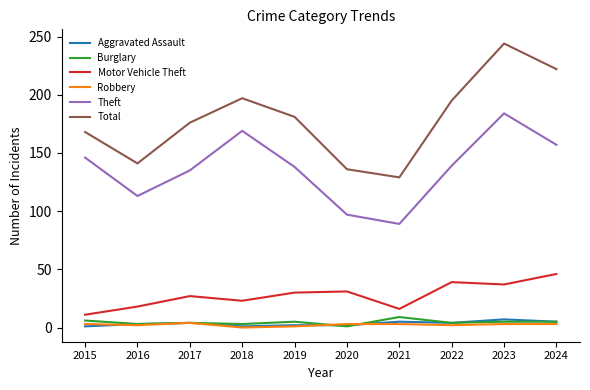

Which series has the largest range (max minus min)?

Total